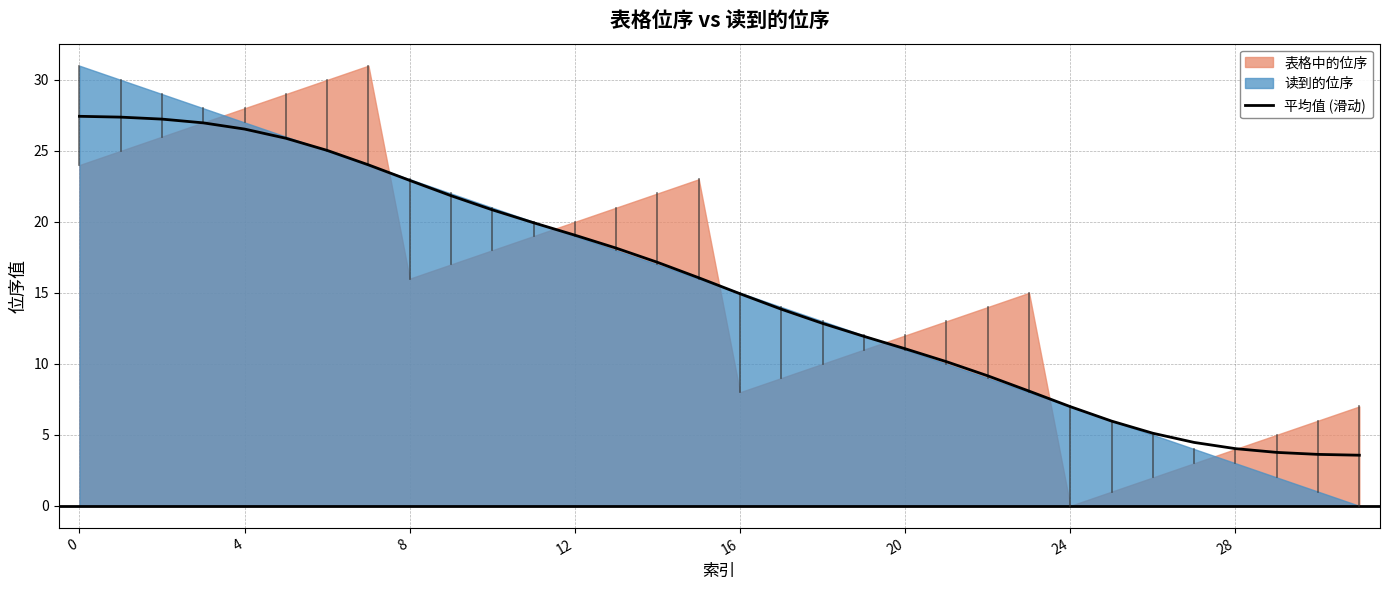

Which category has the lowest value across all series?

31